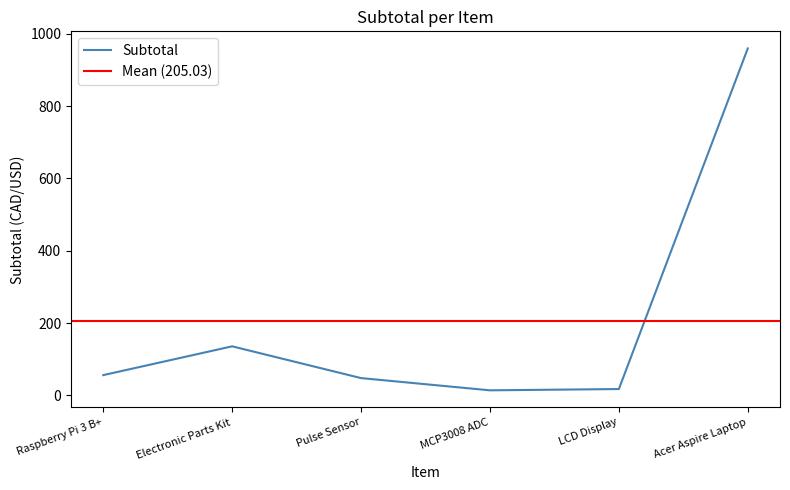

What is the difference between the second highest and second lowest values?

118.1